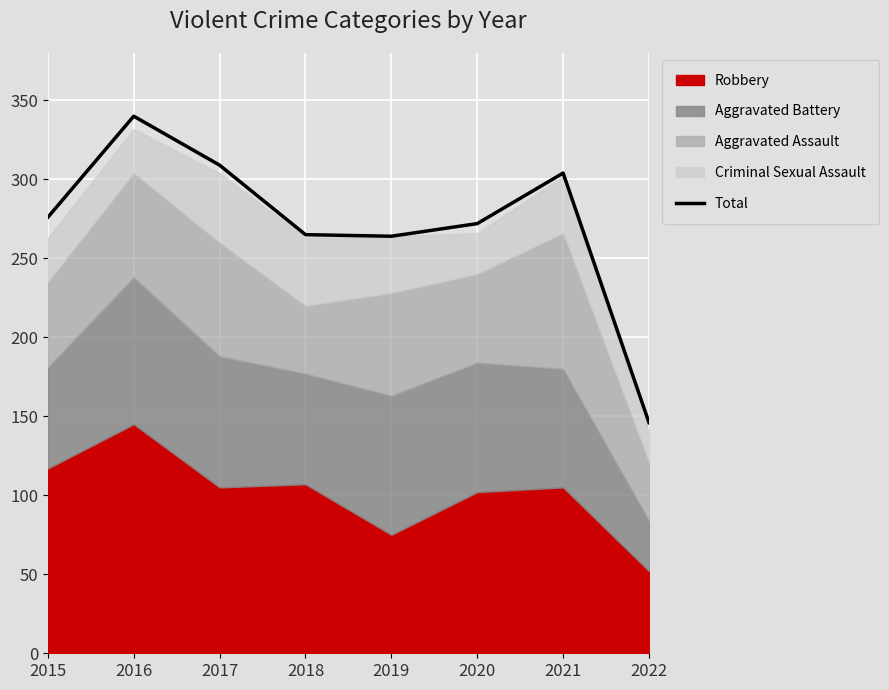

What is the value of the 7th point from the left?

304